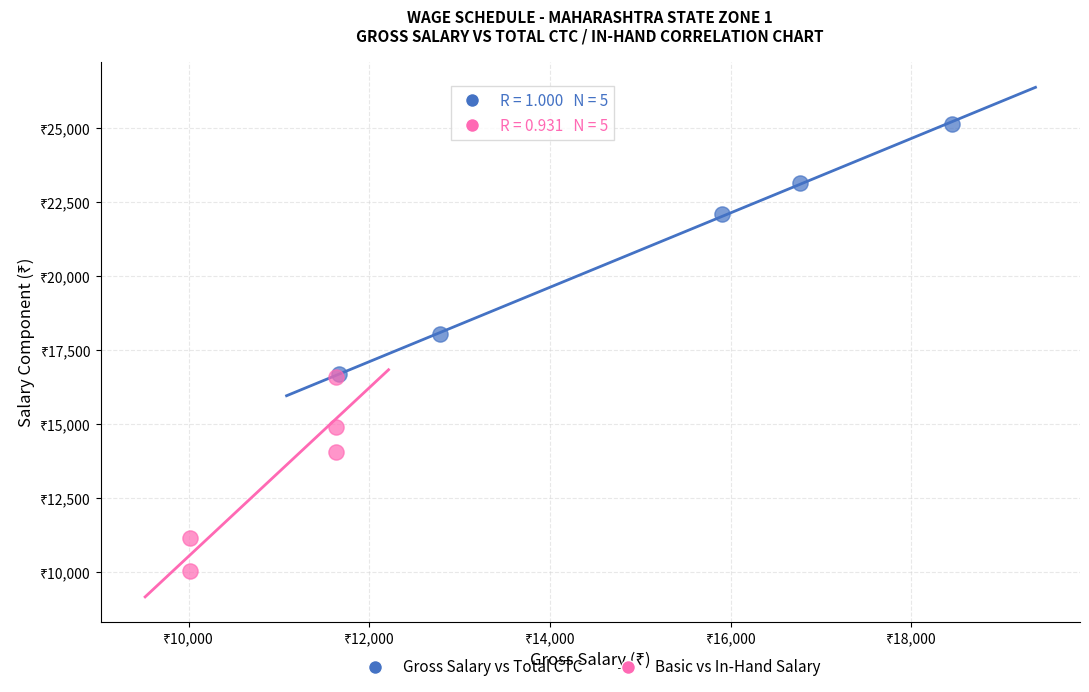

What are all the series names shown in the legend?

Gross Salary vs Total CTC, Basic vs In-Hand Salary